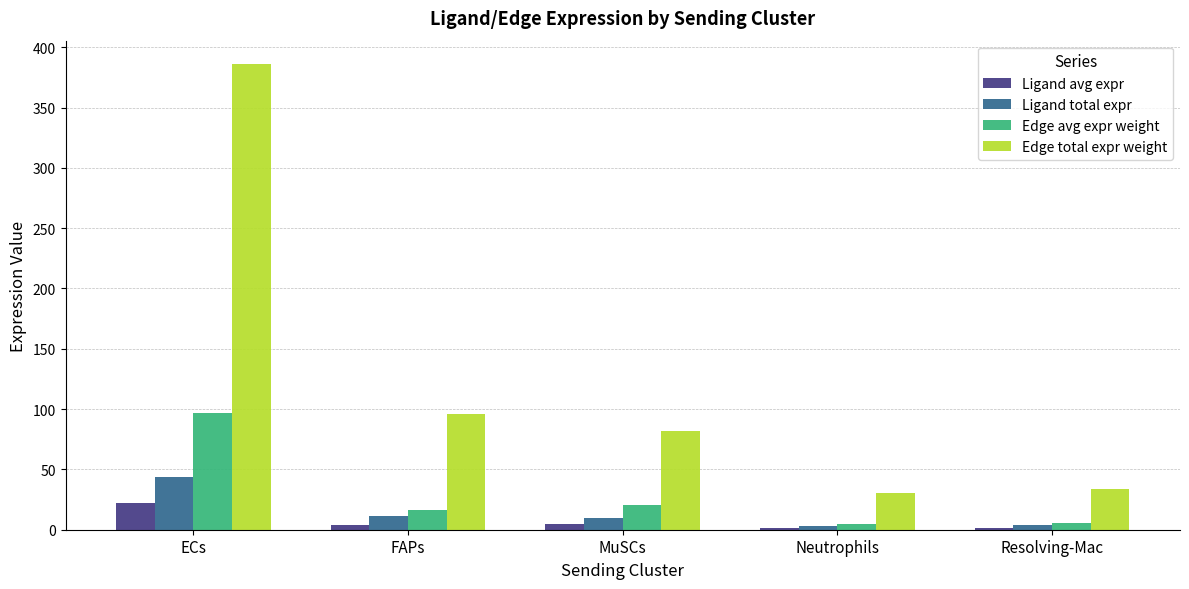

Between MuSCs and Neutrophils, which series saw the biggest shift?

Edge total expr weight